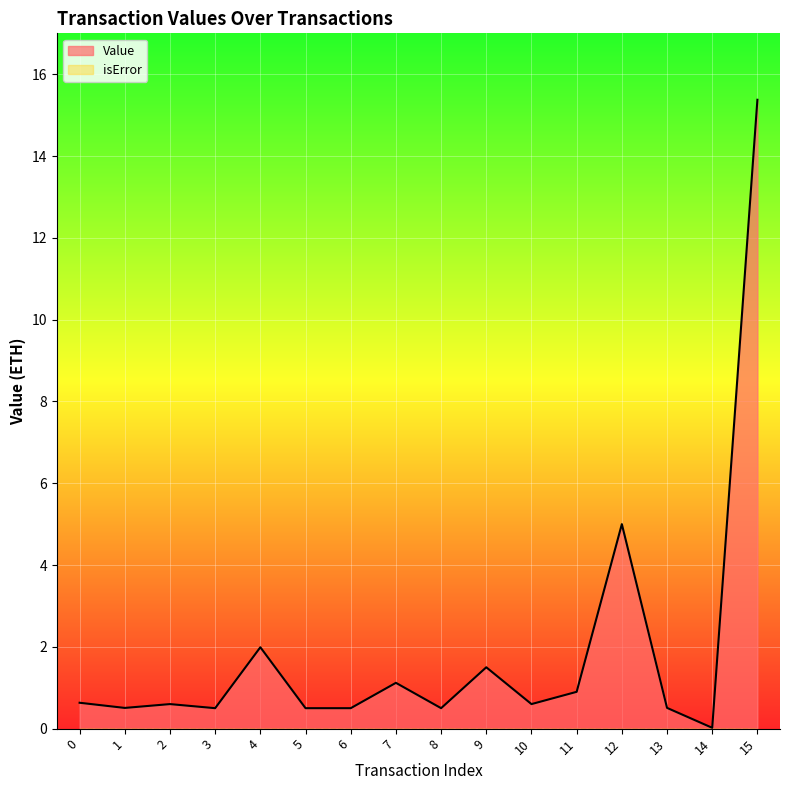

Reading left to right, what are all the values shown in this chart?

0=0.6	1=0.5	2=0.6	3=0.5	4=2.0	5=0.5	6=0.5	7=1.1	8=0.5	9=1.5	10=0.6	11=0.9	12=5.0	13=0.5	14=0.0	15=15.4